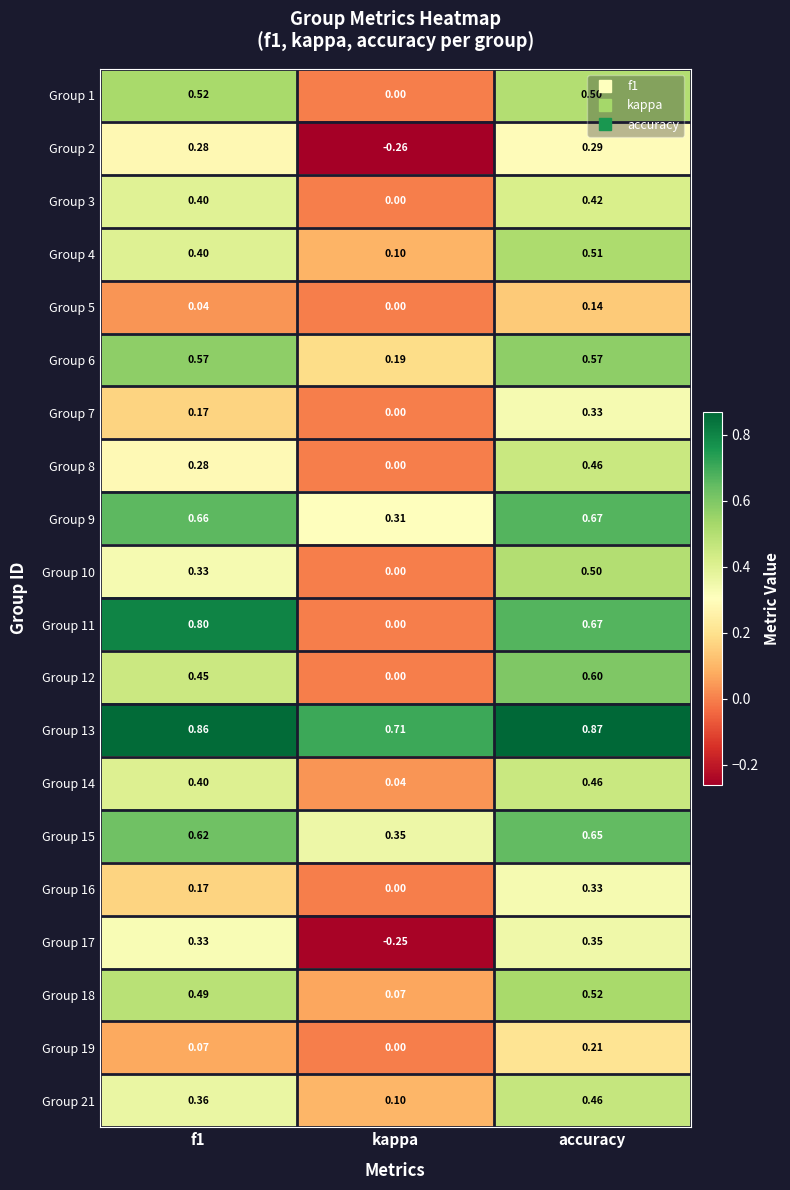

Which label corresponds to the smallest value in the chart?

kappa